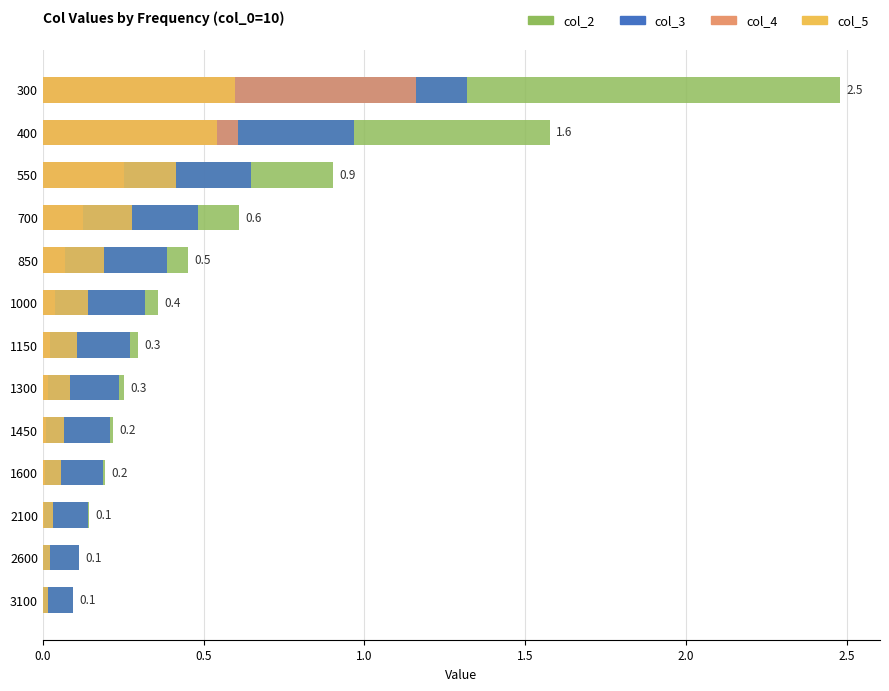

Is it true that col_2 equals 0.6 at 1000?

False